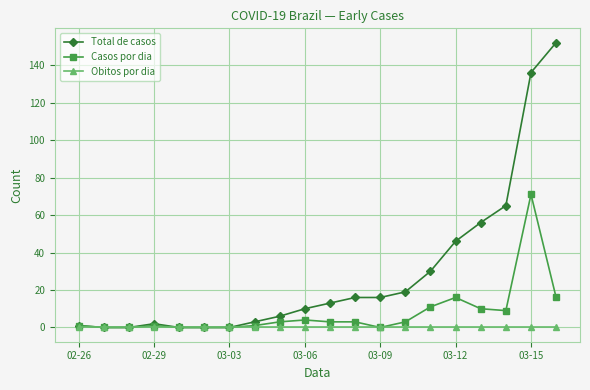

Is this an area chart (filled region under the line)?

No